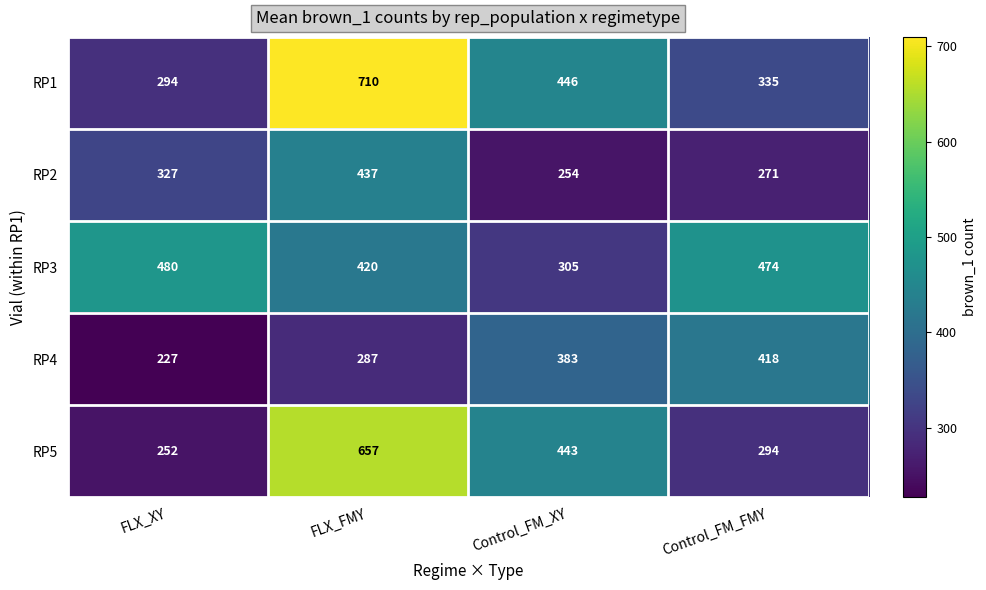

At which category is the sum across all series the highest?

FLX_FMY